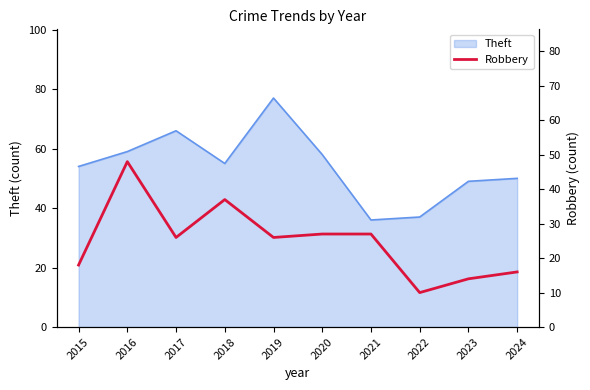

What is the lowest value of the Theft series?

36